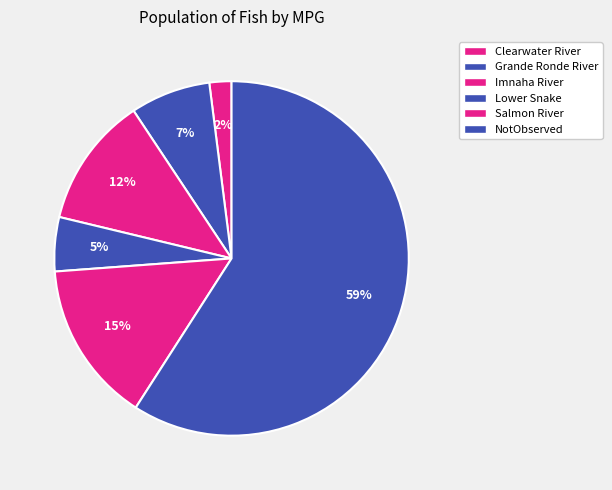

Which category has the biggest portion of the pie?

NotObserved